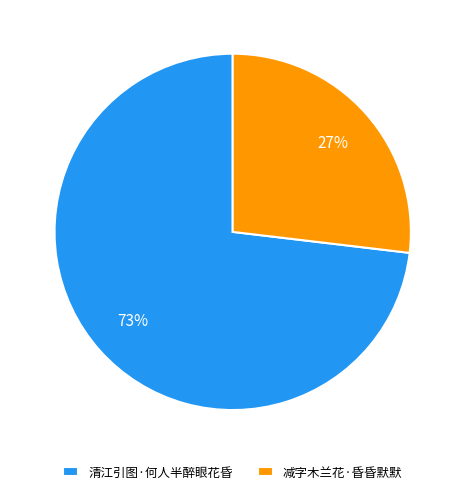

Is the sum of 清江引图·何人半醉眼花昏 and 减字木兰花·昏昏默默 greater than half?

Yes